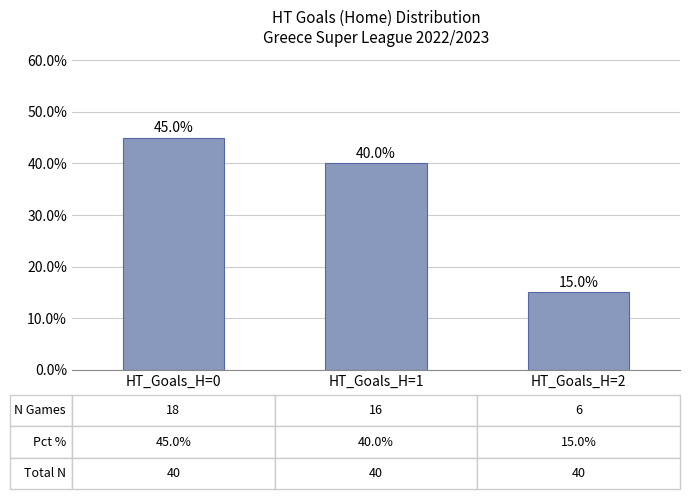

What value does the data have at HT_Goals_H=2?

15